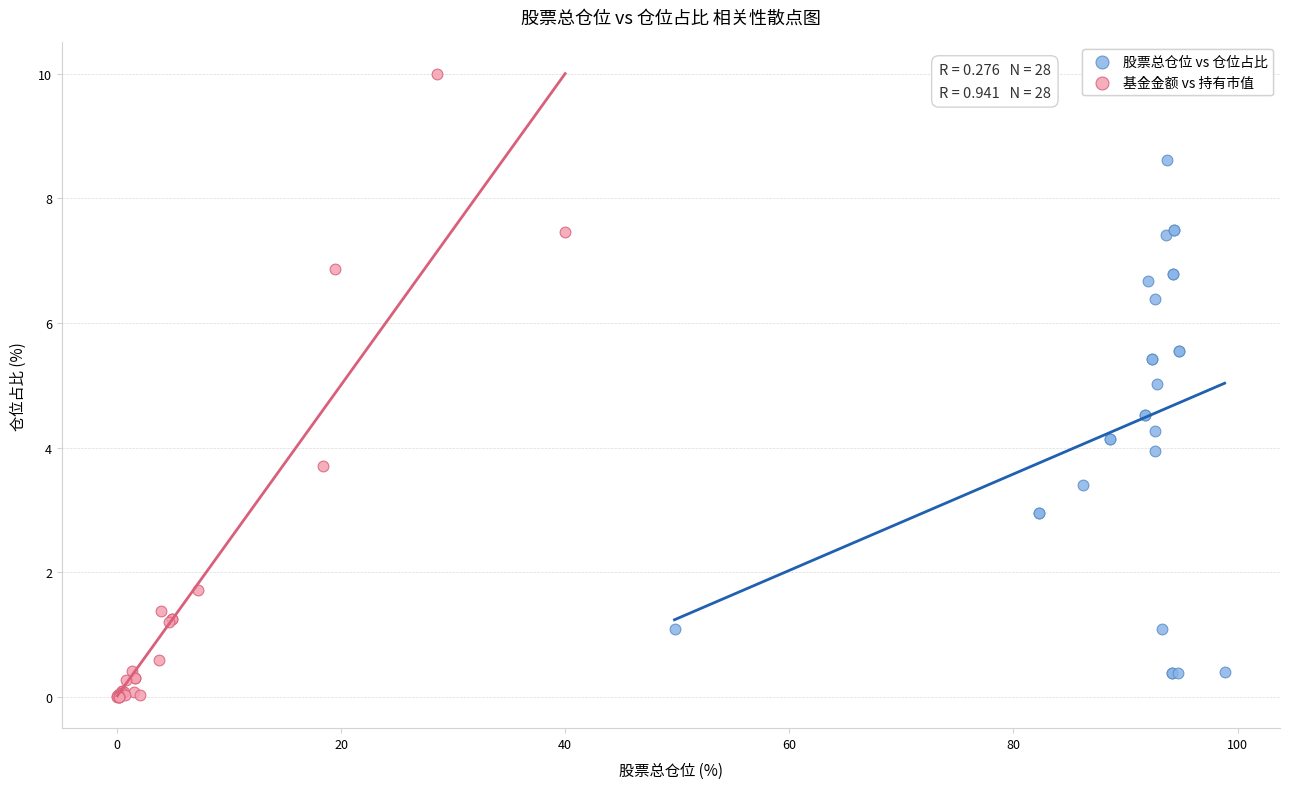

Which series has the largest Y range (max minus min)?

基金金额 vs 持有市值